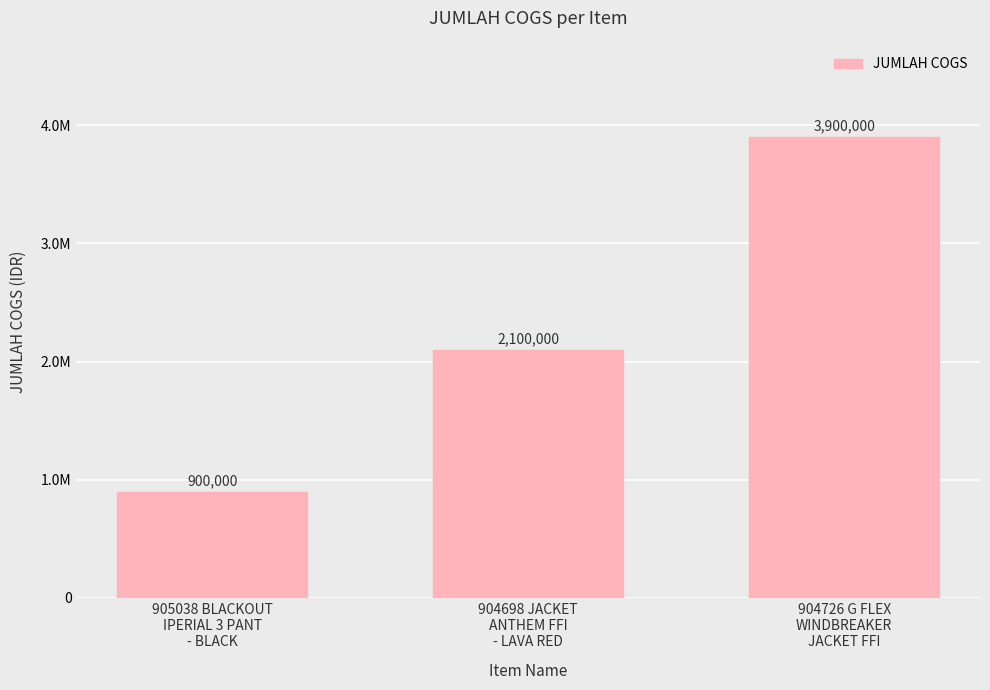

Reading left to right, list all the values displayed in this chart.

905038 BLACKOUT
IPERIAL 3 PANT
- BLACK=900000	904698 JACKET
ANTHEM FFI
- LAVA RED=2100000	904726 G FLEX
WINDBREAKER
JACKET FFI=3900000